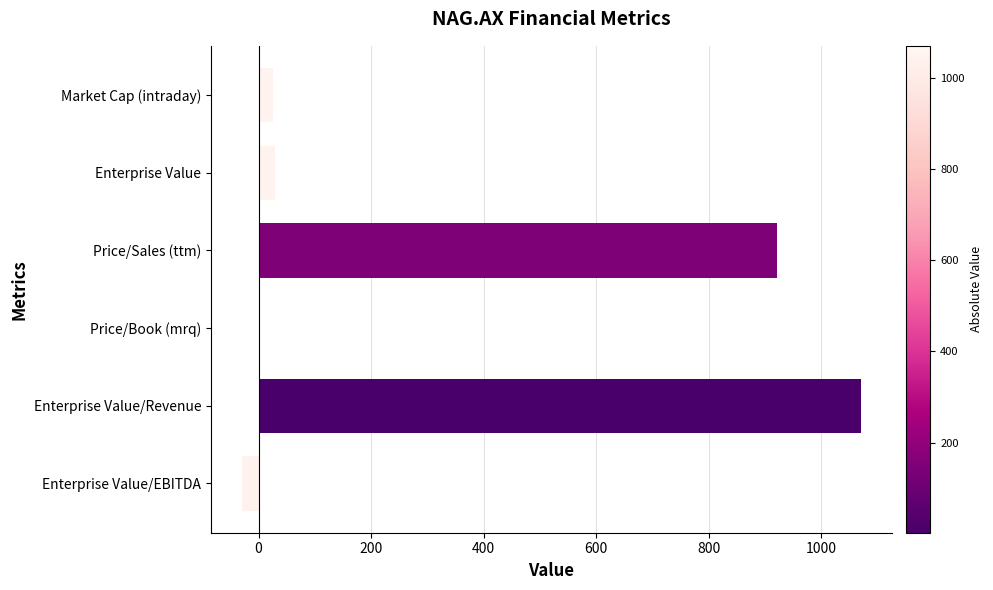

The chart shows a value of -29.8 at Enterprise Value/EBITDA. True or false?

True